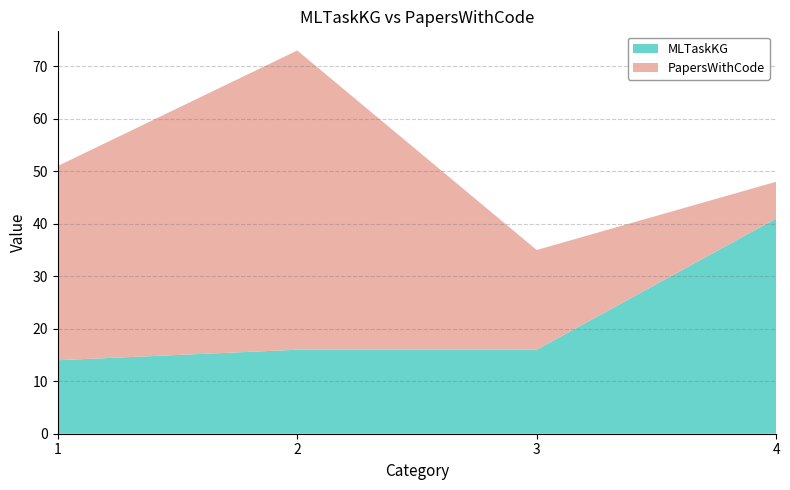

Reading left to right, list all the values displayed in this chart.

MLTaskKG: 1=14	2=16	3=16	4=41
PapersWithCode: 1=37	2=57	3=19	4=7